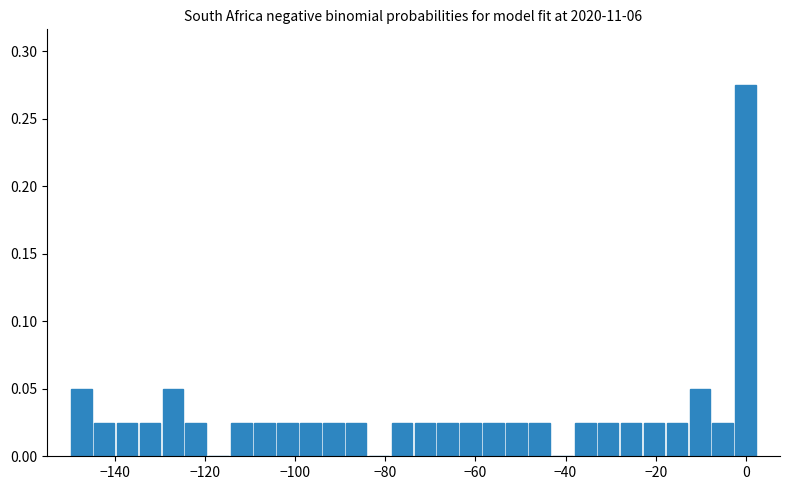

Read against the x-axis, roughly where is the centre of the tallest bar?

0